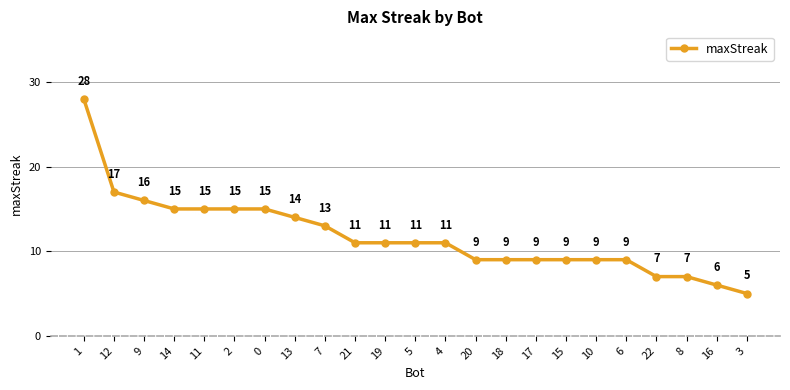

Which has a higher value, 7 or 11?

11